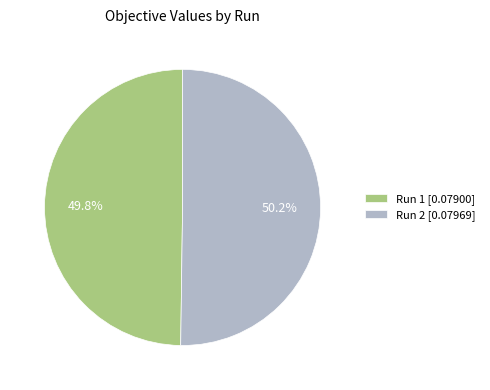

What percentage is the Run 2 slice, to the nearest percent?

50%